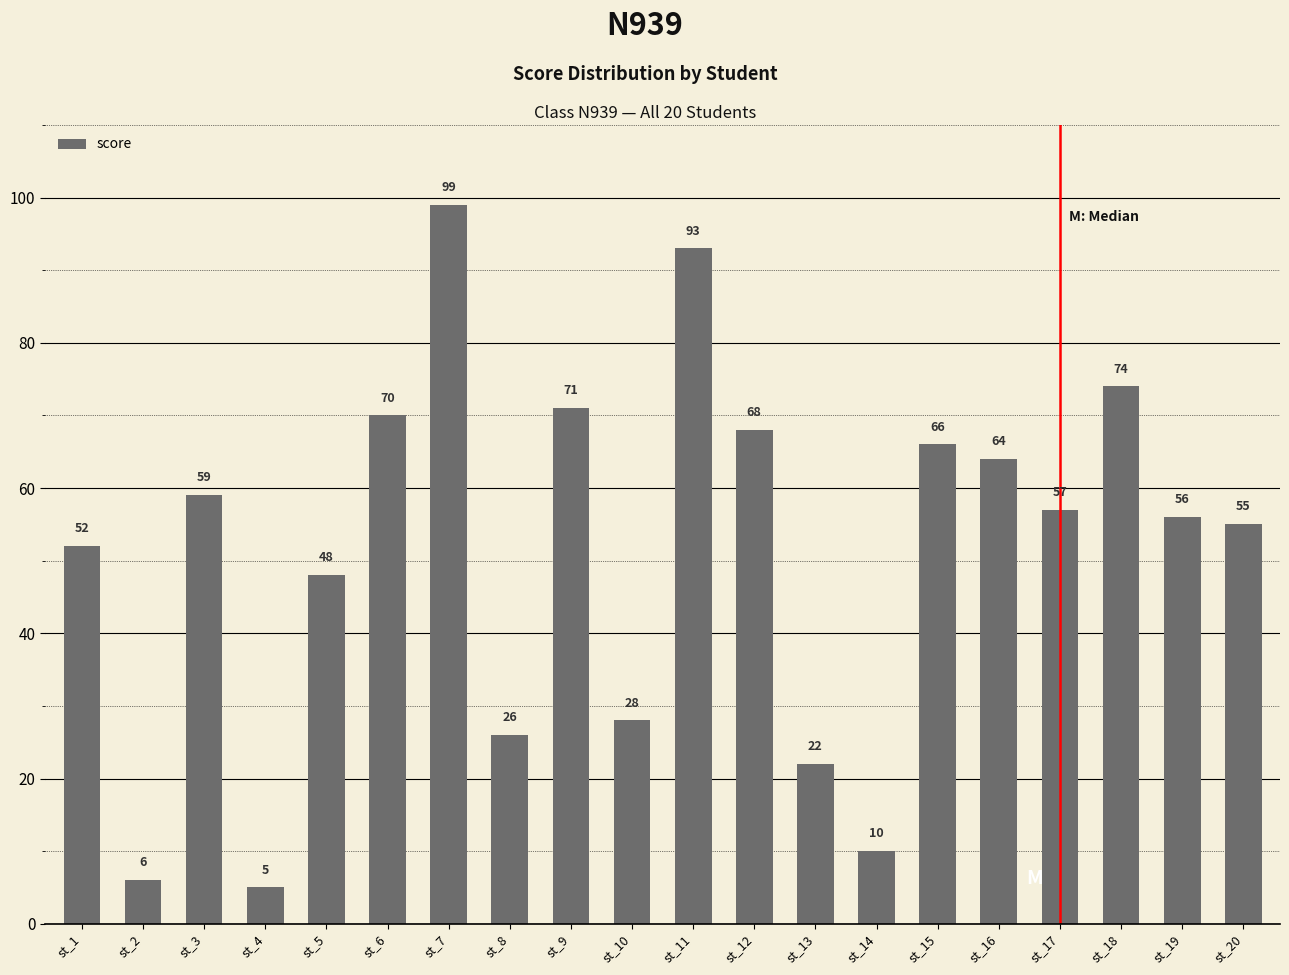

Reading right to left, extract all data points from this chart.

st_20=55	st_19=56	st_18=74	st_17=57	st_16=64	st_15=66	st_14=10	st_13=22	st_12=68	st_11=93	st_10=28	st_9=71	st_8=26	st_7=99	st_6=70	st_5=48	st_4=5	st_3=59	st_2=6	st_1=52